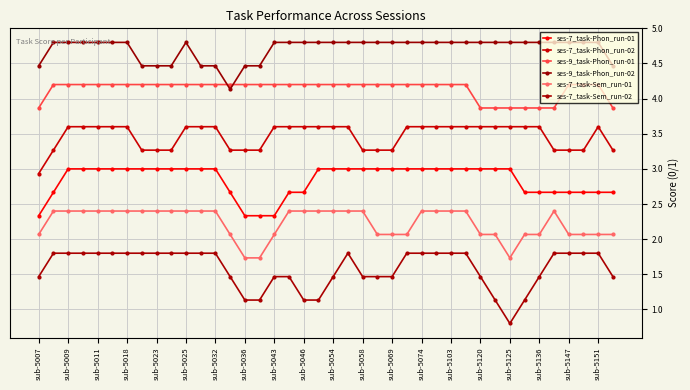

Does the chart have visible grid lines?

Yes